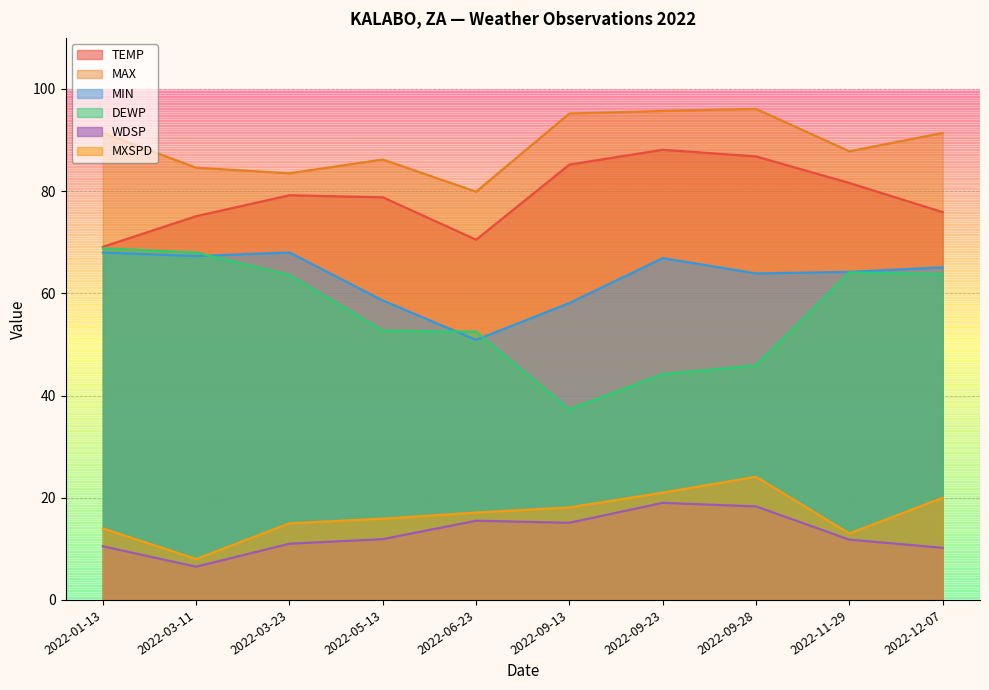

True or false: MAX has more than 1 points higher than both neighbors.

True